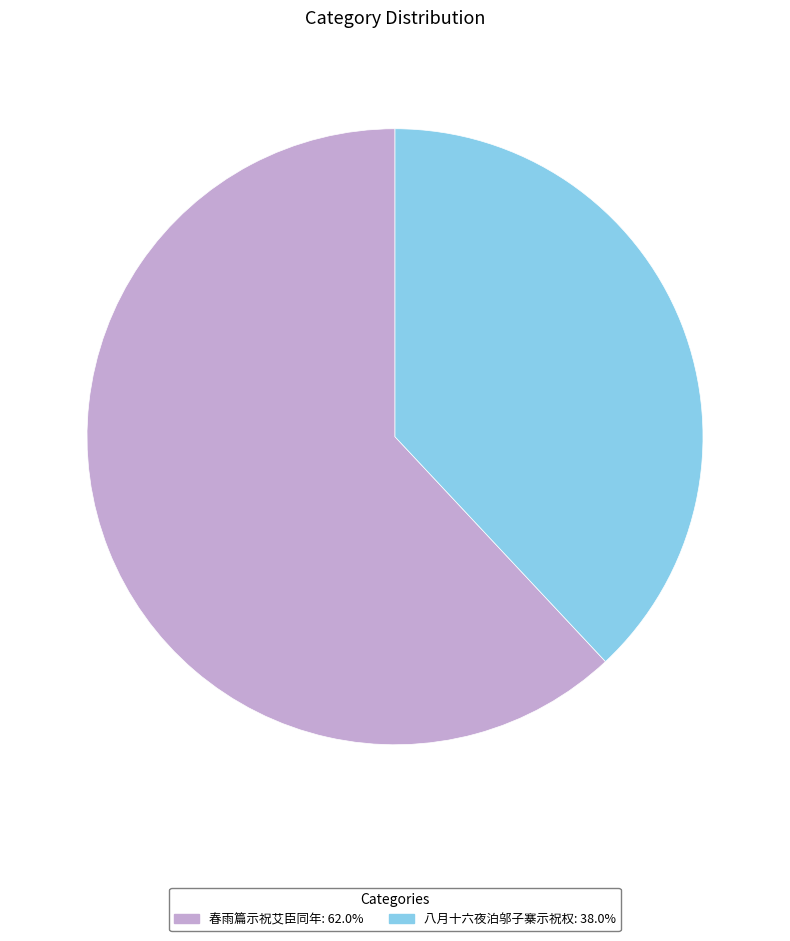

Approximately how many times larger is the value at 八月十六夜泊邬子寨示祝权 compared to 春雨篇示祝艾臣同年?

0.6